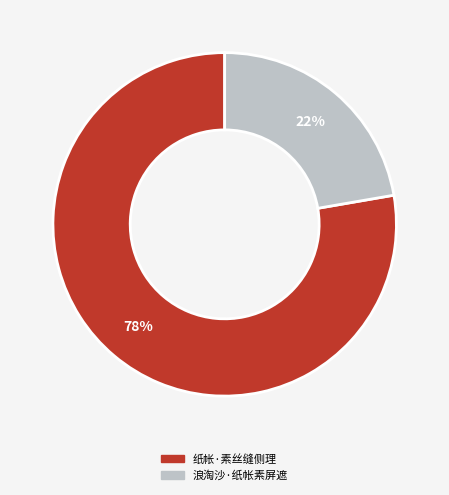

Does 浪淘沙·纸帐素屏遮 account for over 50% of the chart?

No